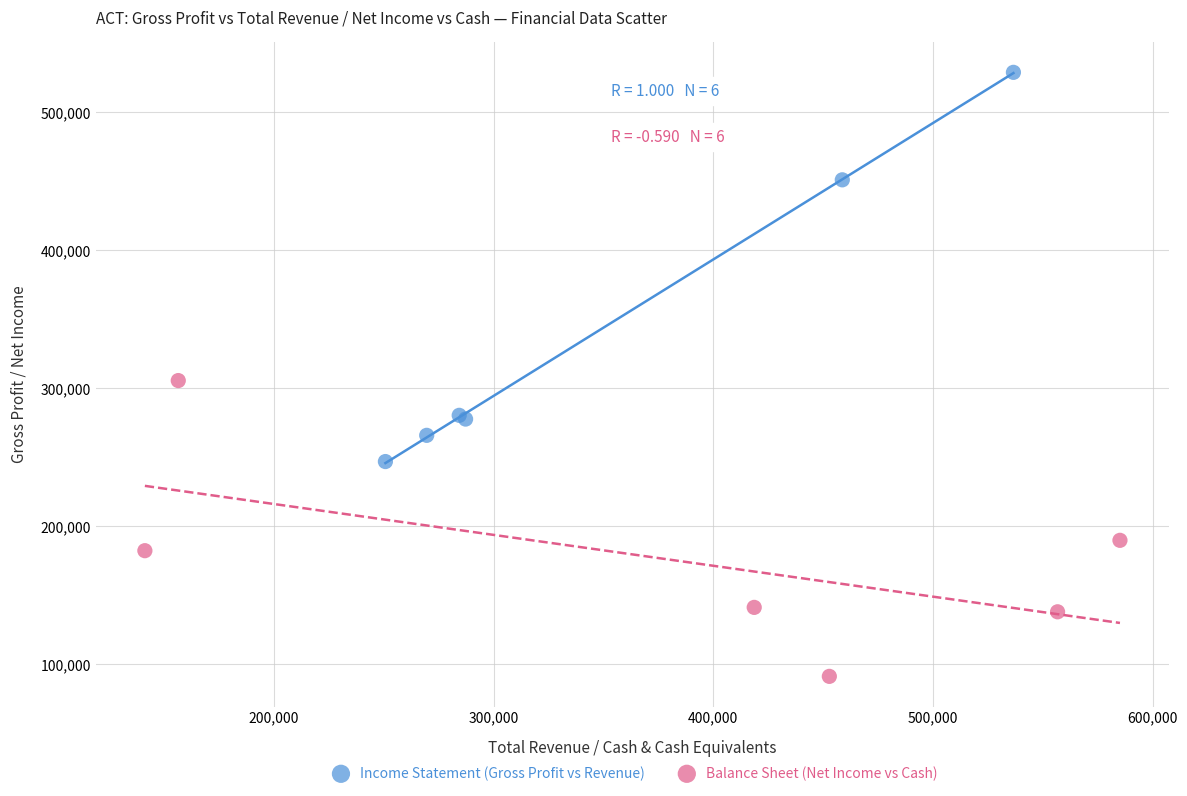

Which series reaches the maximum Y coordinate?

Income Statement (Gross Profit vs Revenue)